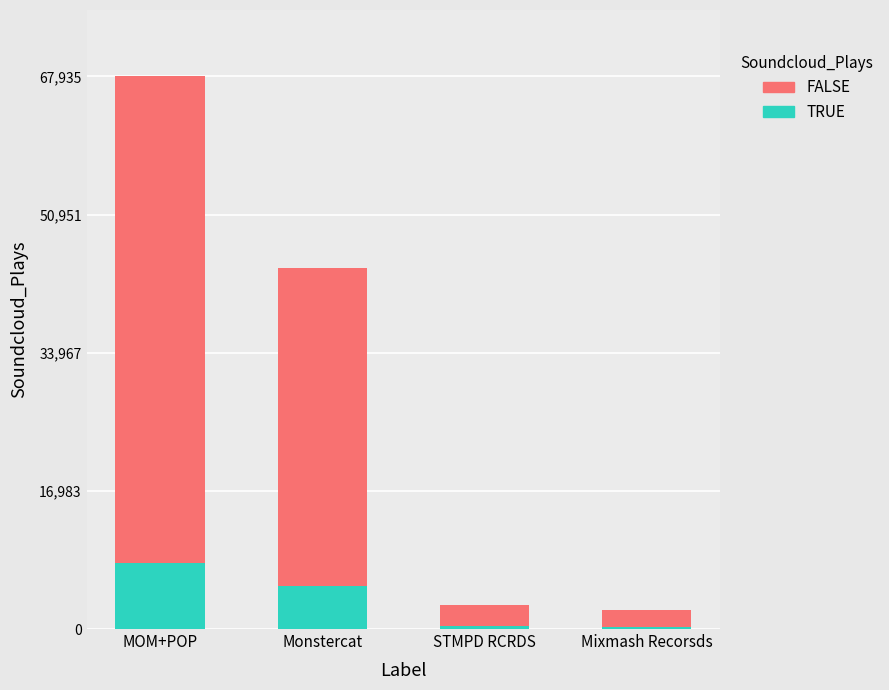

How many data points in TRUE are above 5323?

2